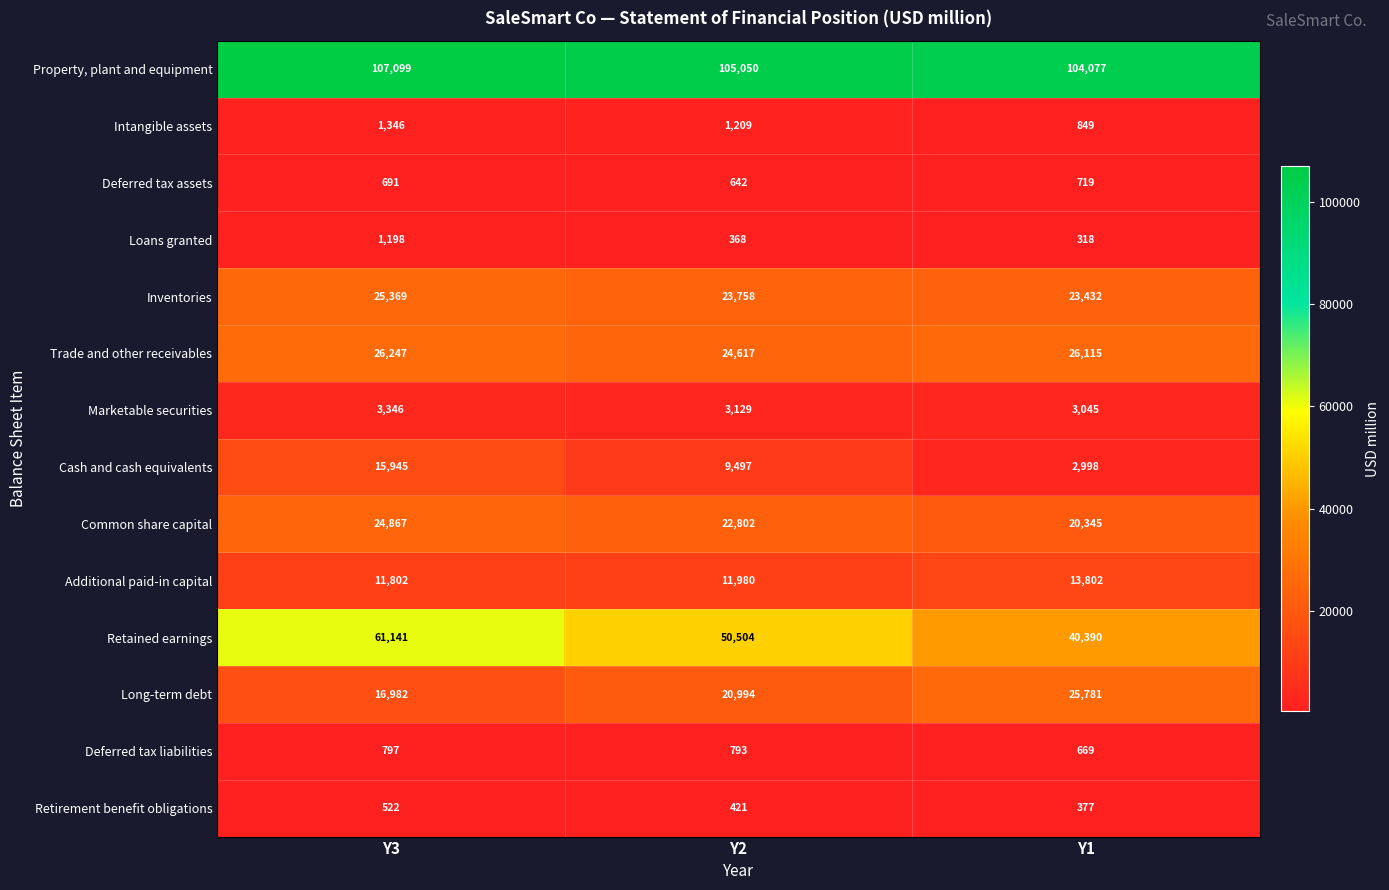

What is the difference between the maximum and second lowest values in the Marketable securities series?

217